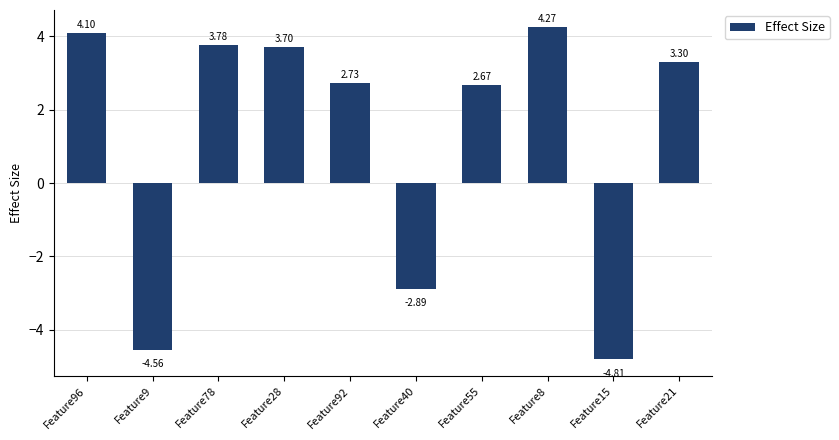

Which has a higher value, Feature55 or Feature21?

Feature21